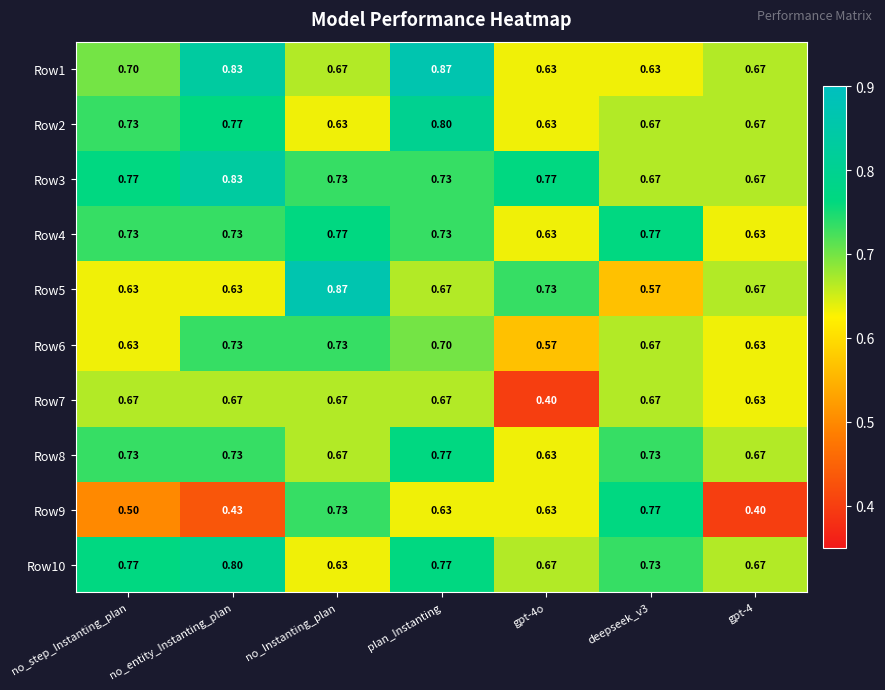

What is the minimum value shown in the chart?

0.4